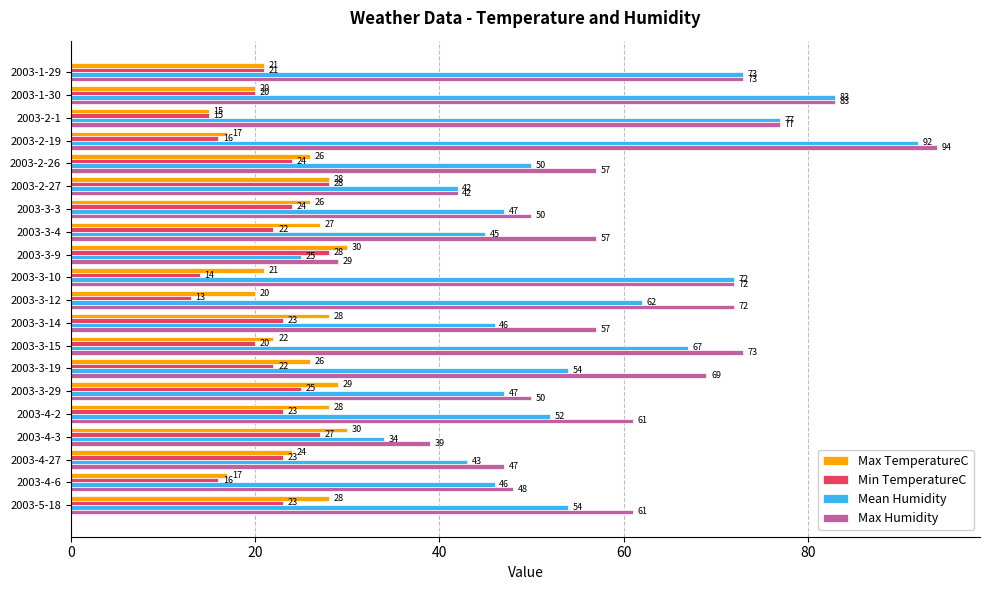

What is the difference between the maximum and second lowest values in the Min TemperatureC series?

14